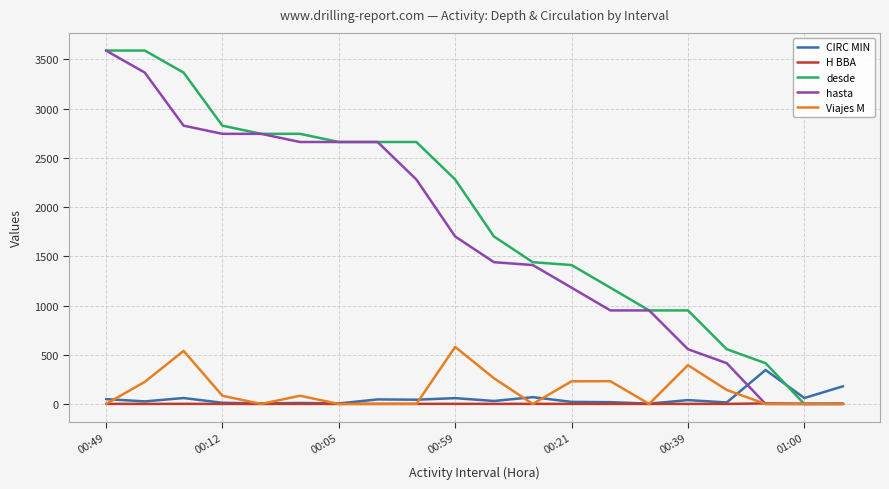

What is the highest value of the Viajes M series?

579.0